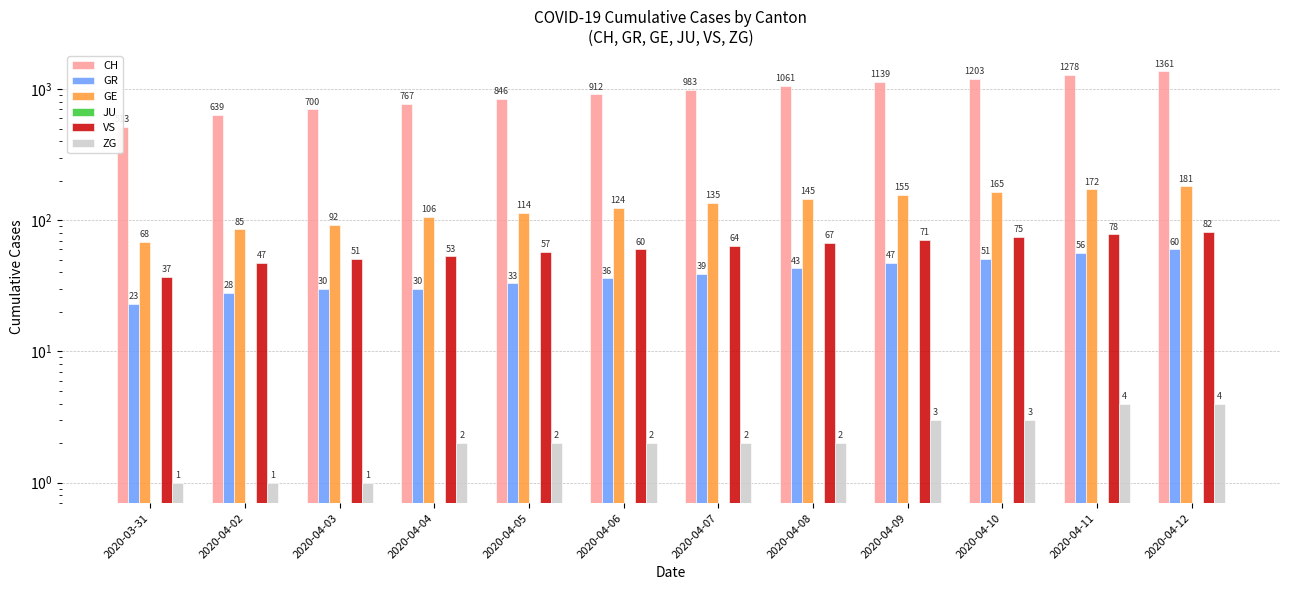

Is it true that GR equals 18 at 2020-04-10?

False